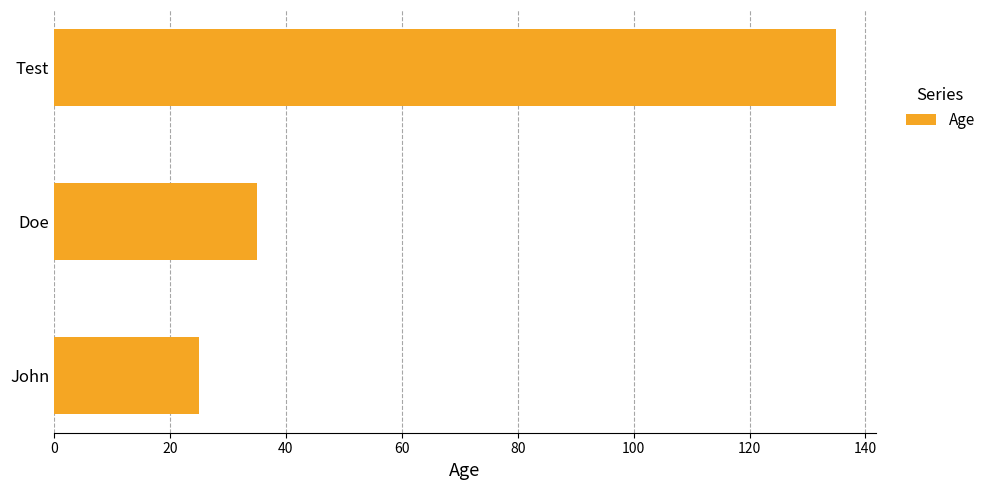

Where is the data nearest to the value 80?

Doe